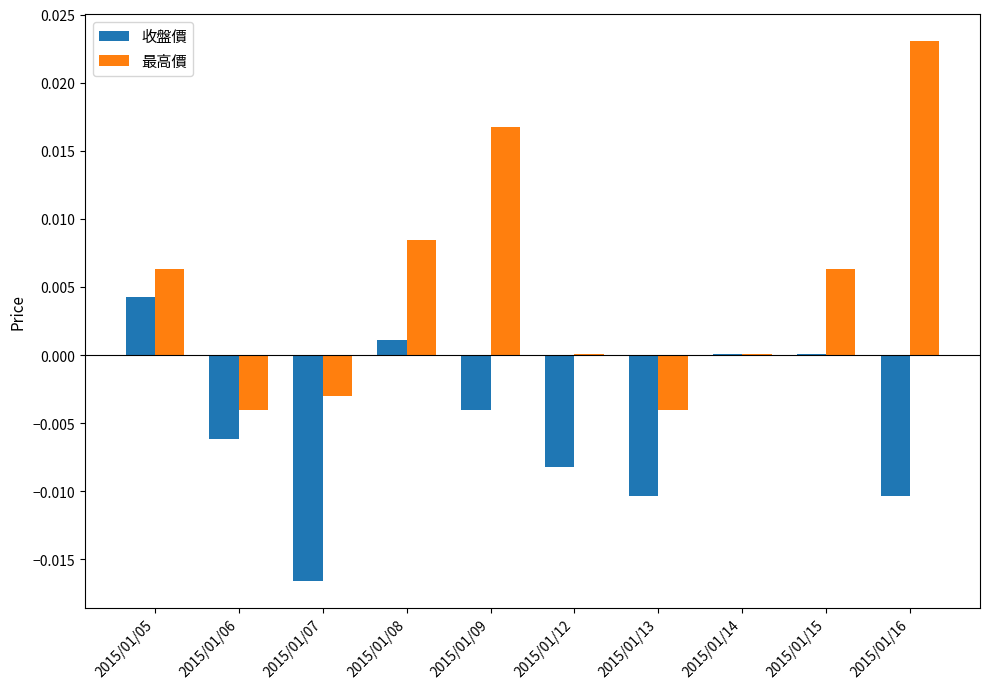

How many series are shown in this chart?

2